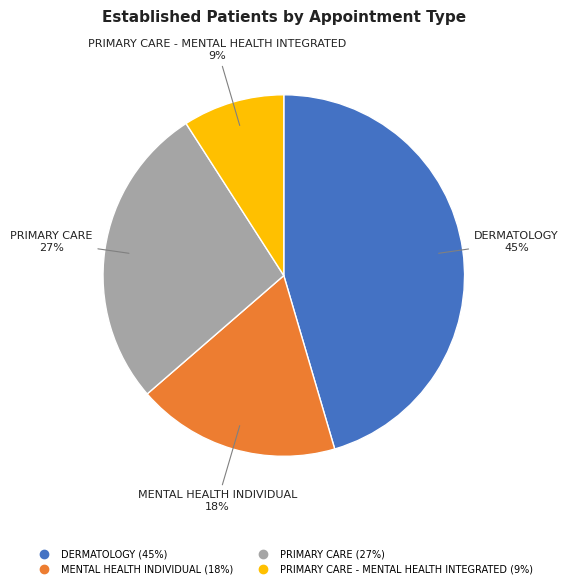

Is there a majority slice in this chart?

No